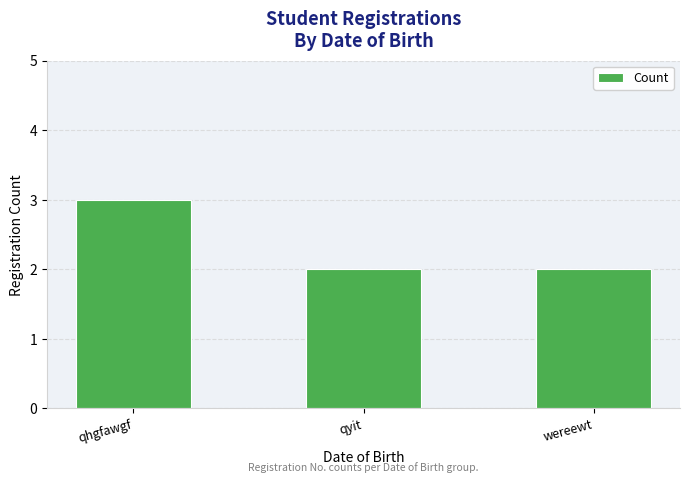

What value does the data have at qhgfawgf?

3